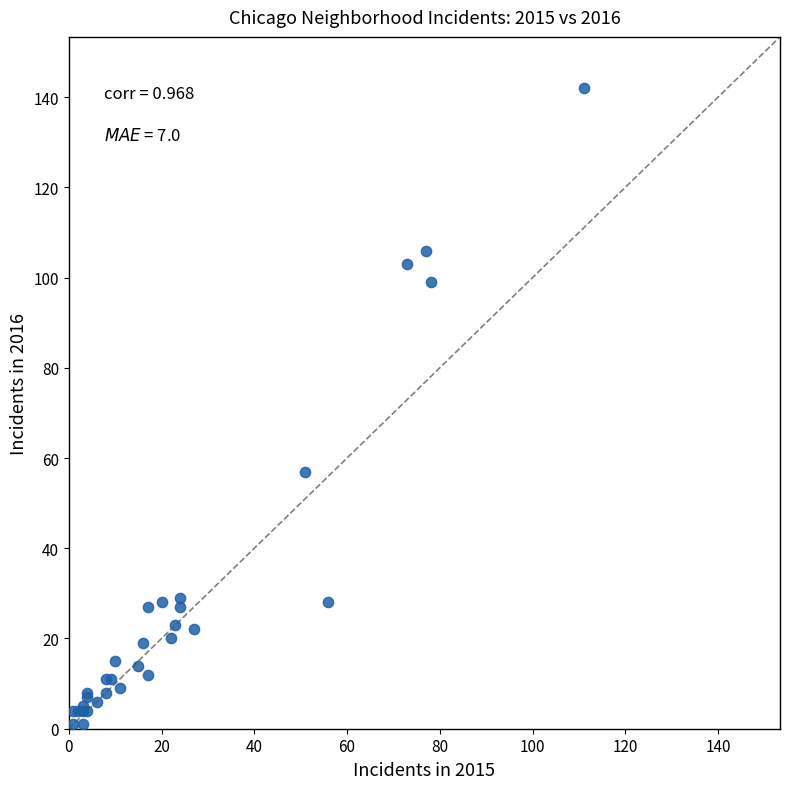

What Y value in the scatter plot is closest to 71?

57